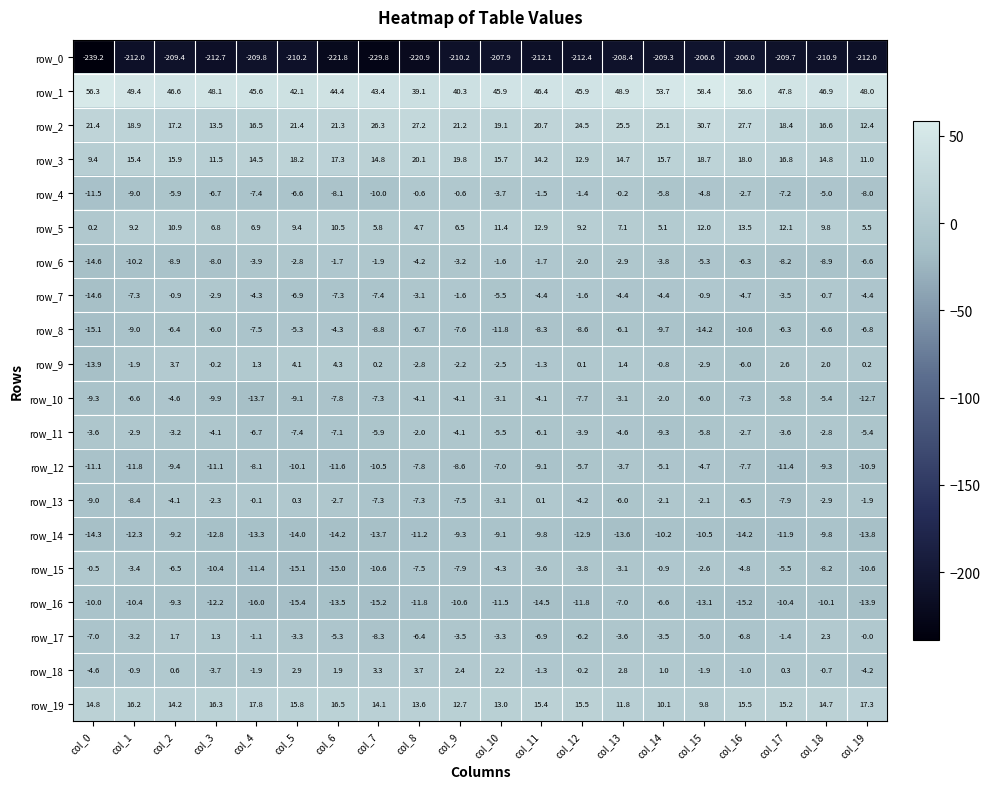

At which category is the sum across all series the highest?

col_13